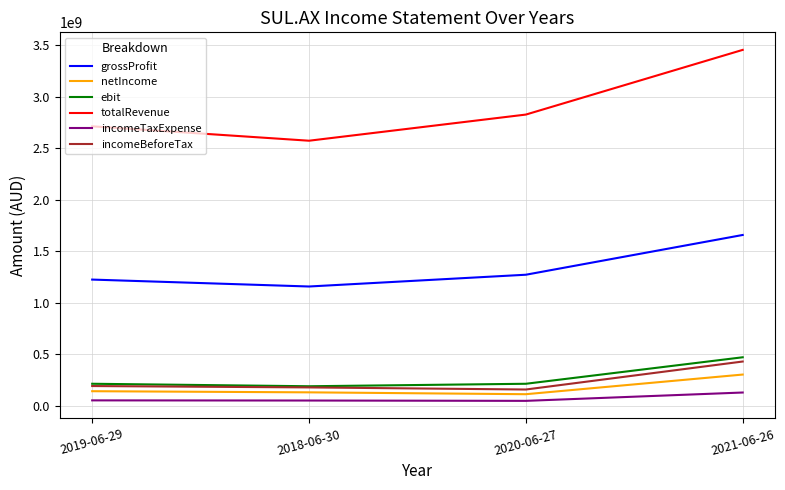

At which label is grossProfit closest to 1406150000?

2020-06-27